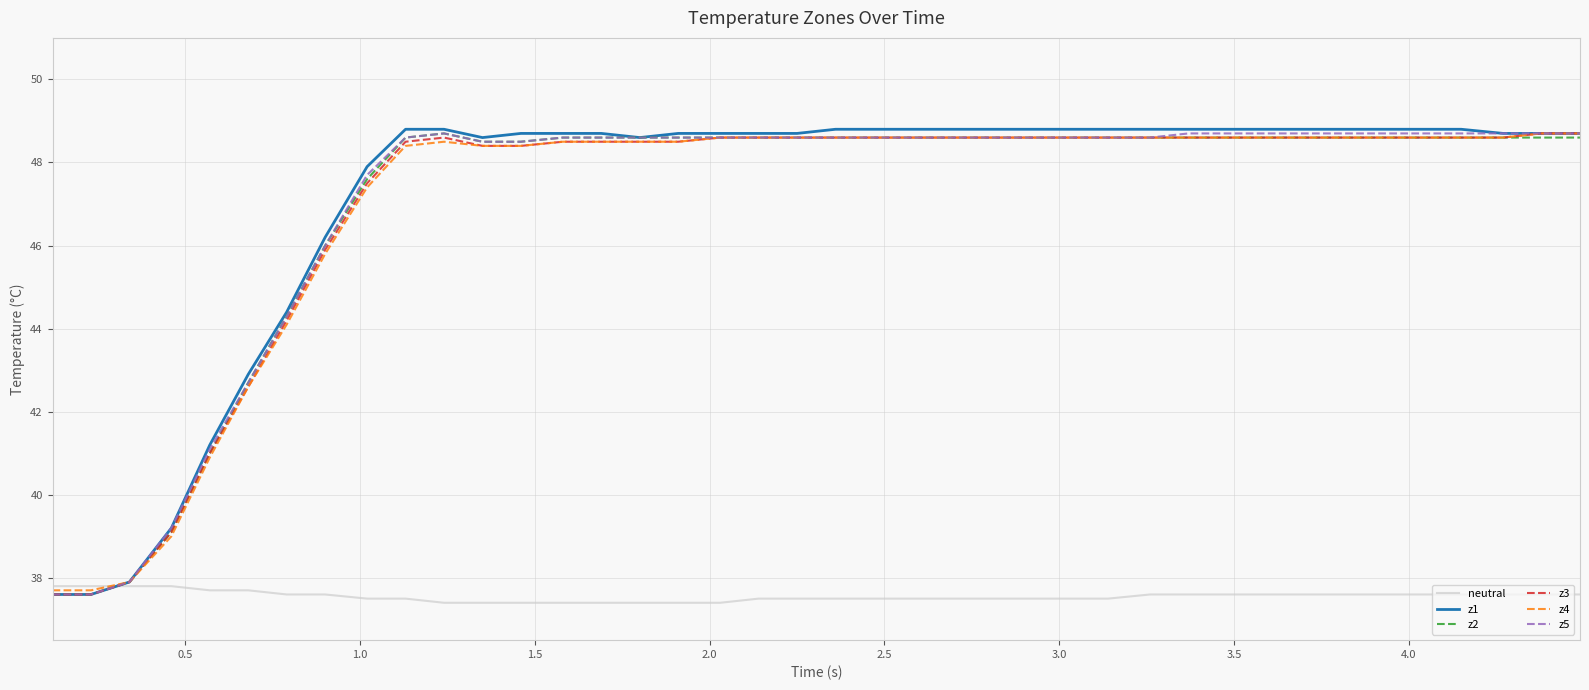

What is the lowest value of the neutral series?

37.4